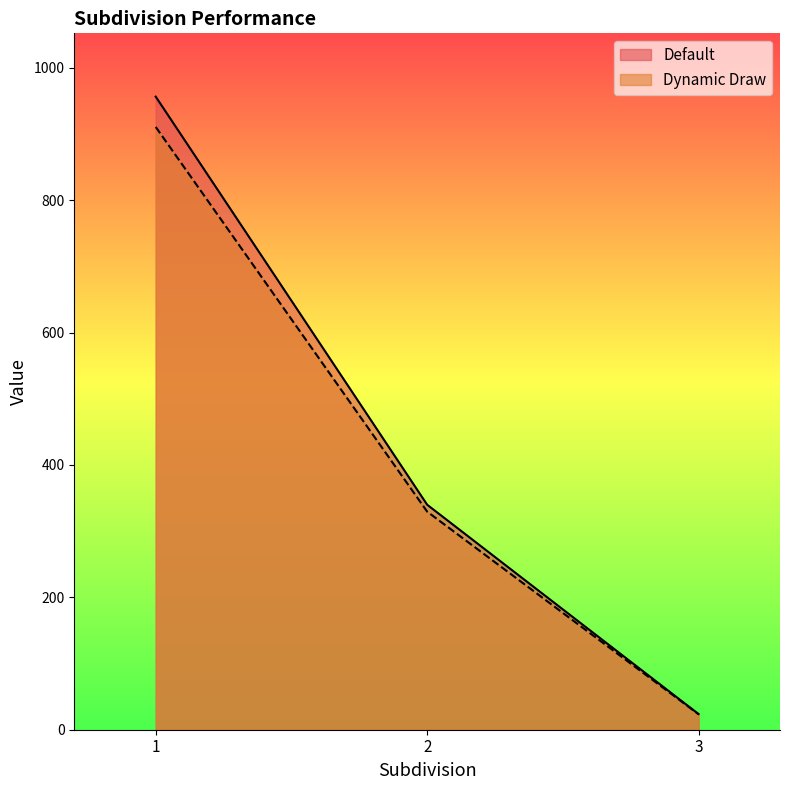

Rank the series by their maximum value, from highest to lowest.

Default, Dynamic Draw